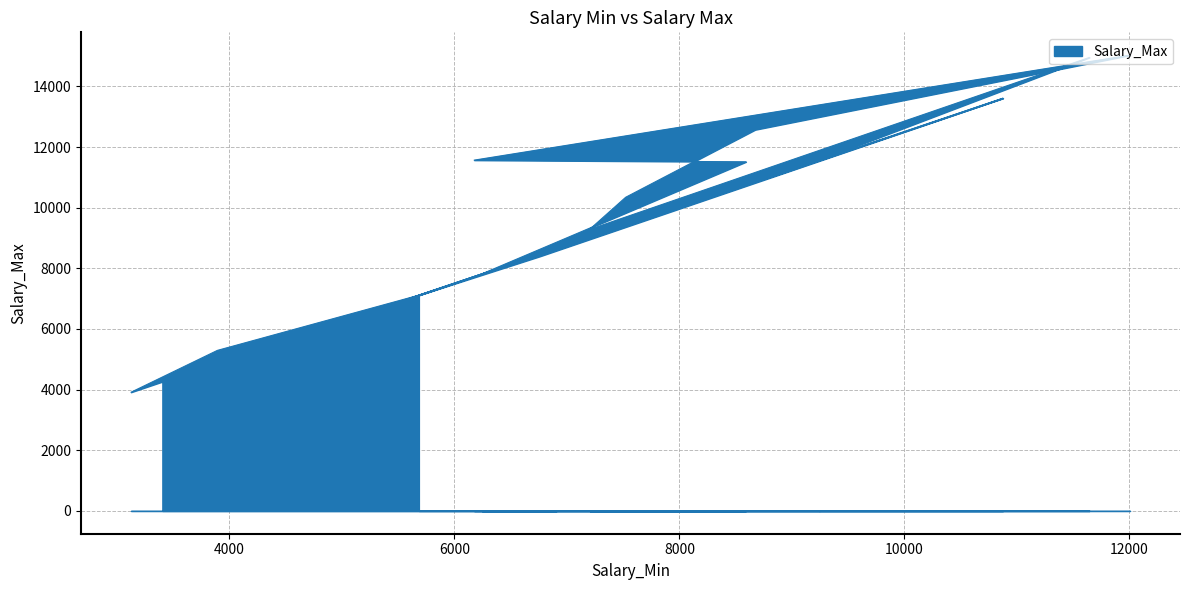

What is the average value?

9327